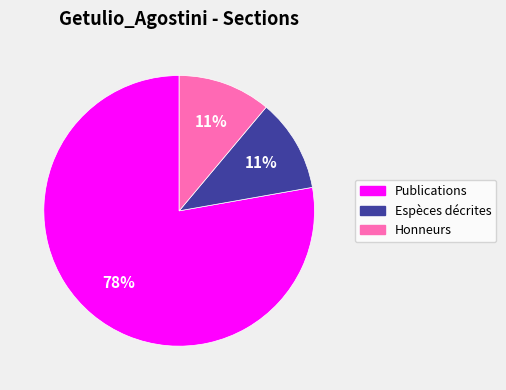

Combined, do Espèces décrites and Publications account for over 50%?

Yes